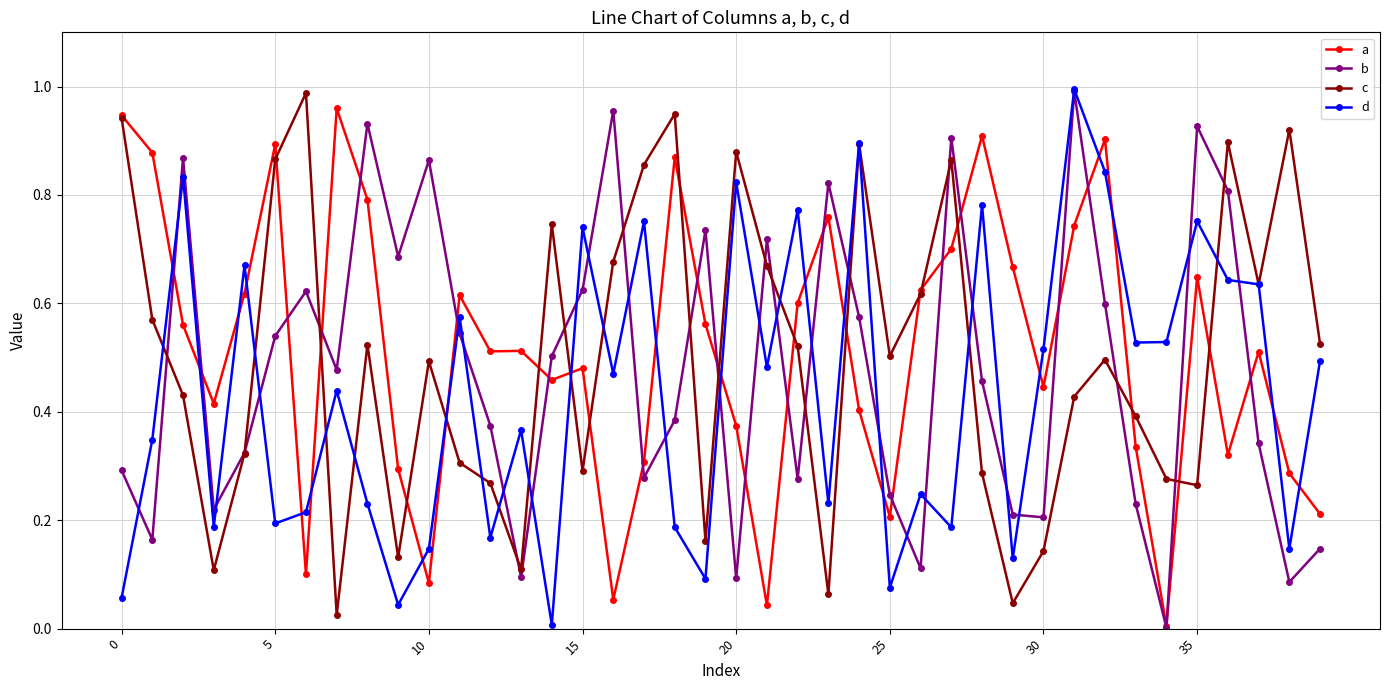

At how many categories does at least one series exceed 0?

40